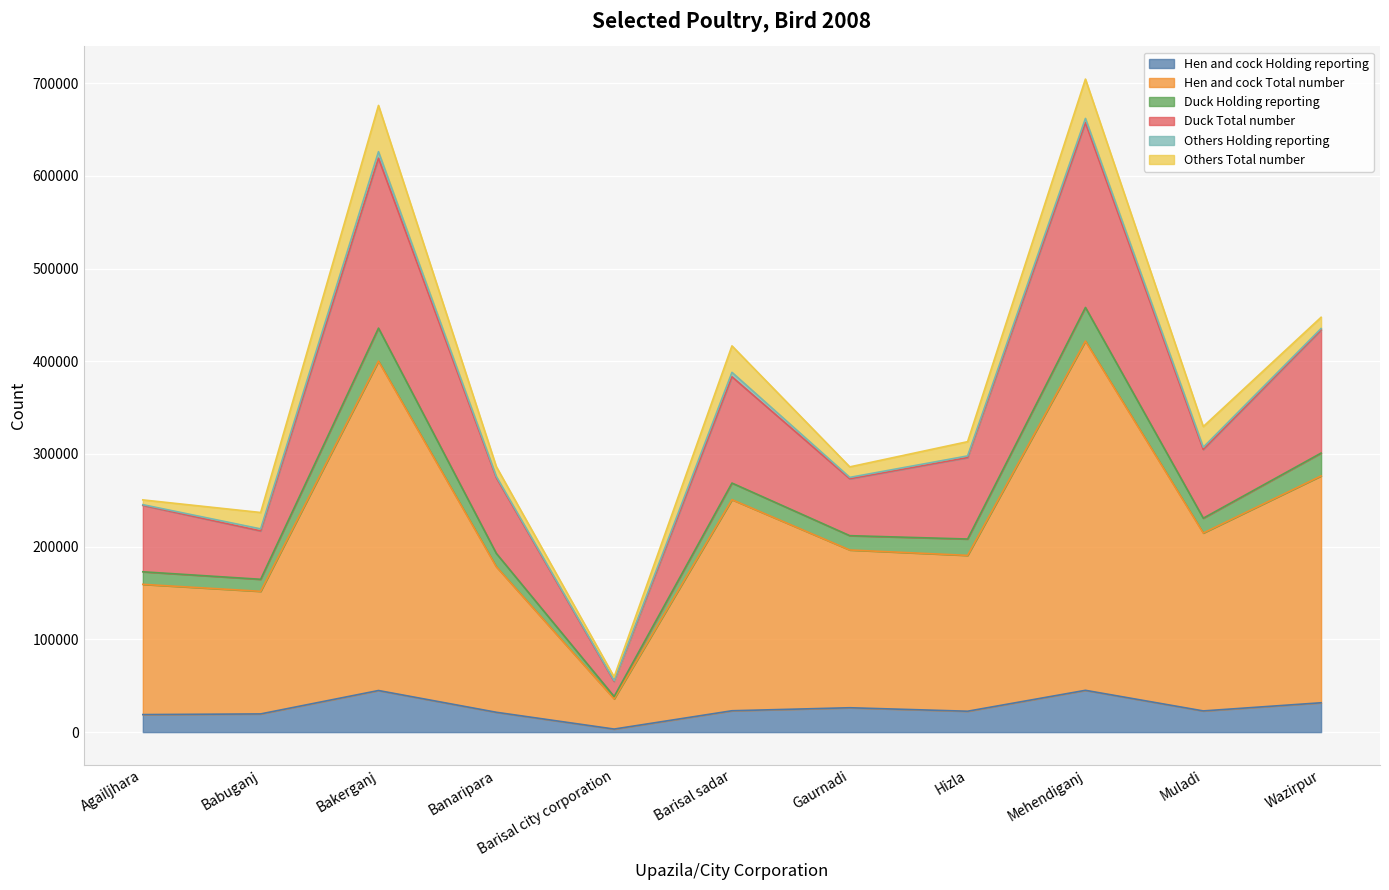

Which category has the lowest value in the Hen and cock Holding reporting series?

Barisal city corporation